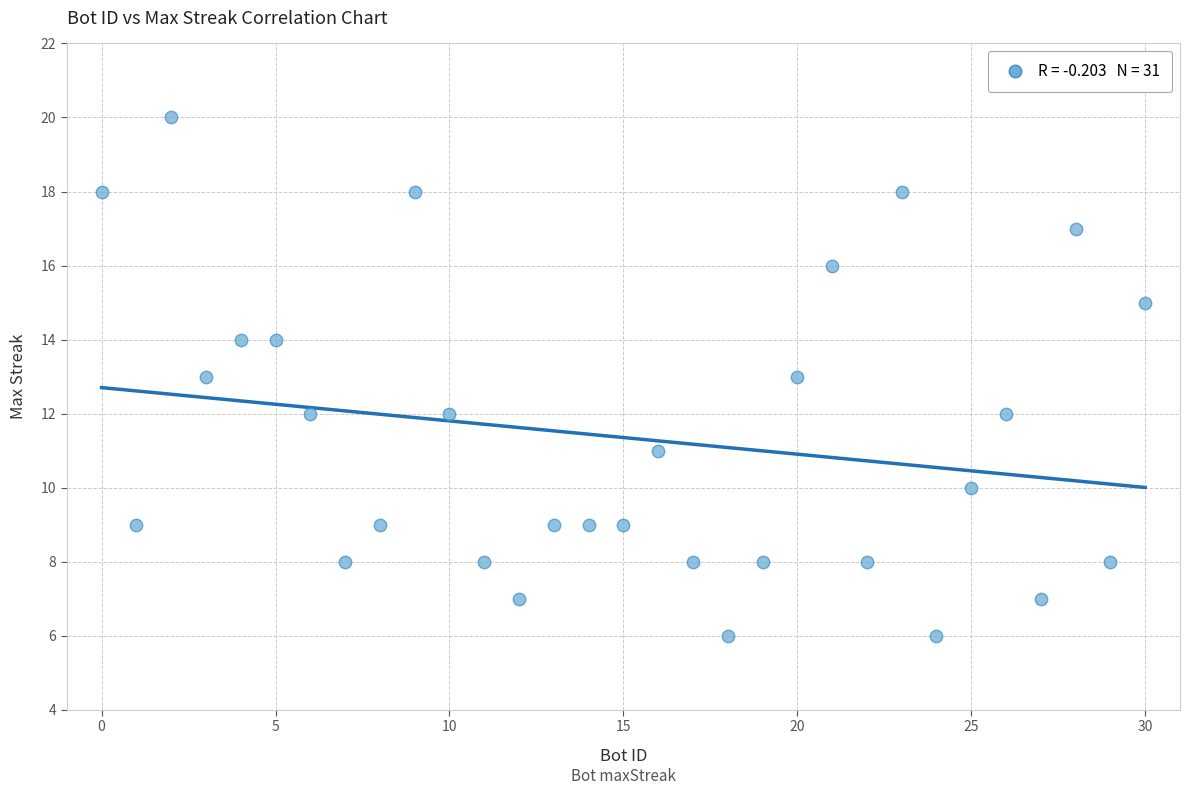

What is the range of X values (max minus min)?

30